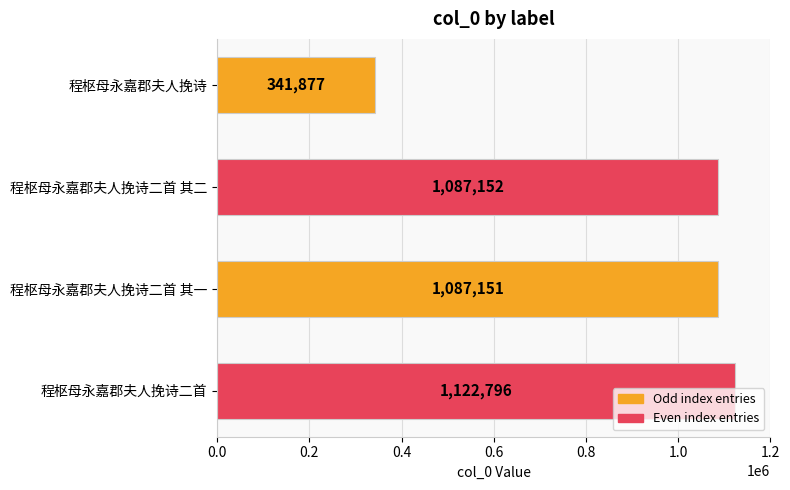

What is the minimum value shown in the chart?

341877